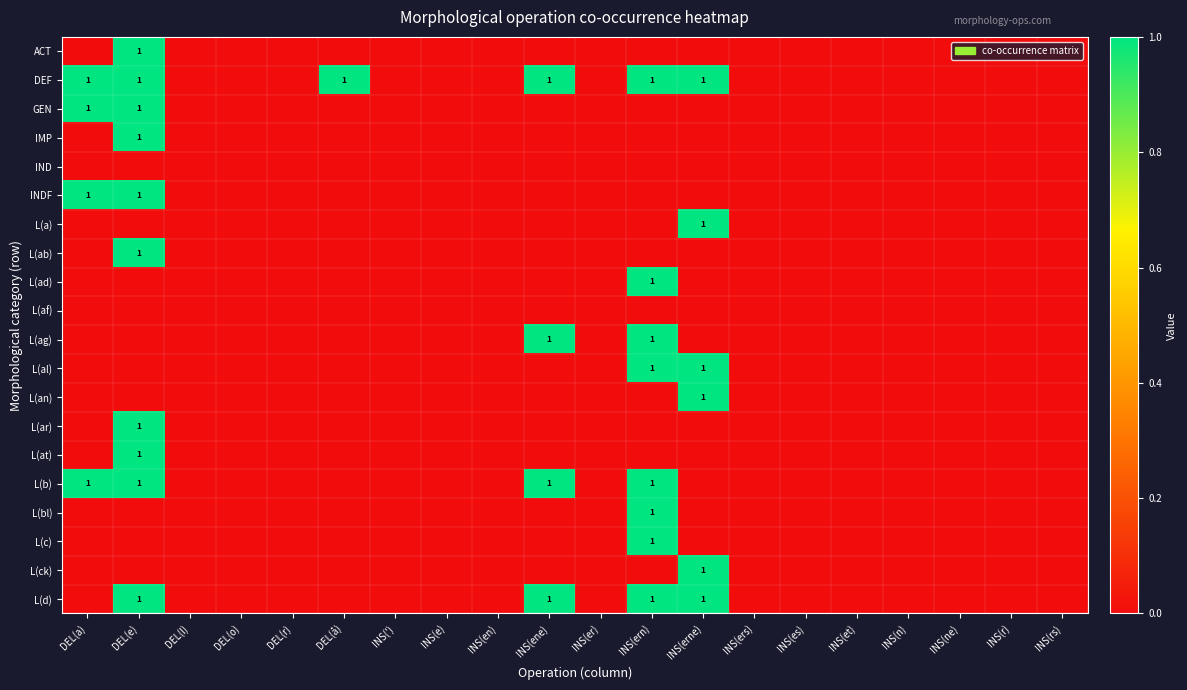

Between INS(er) and DEL(l), which is larger?

INS(er)